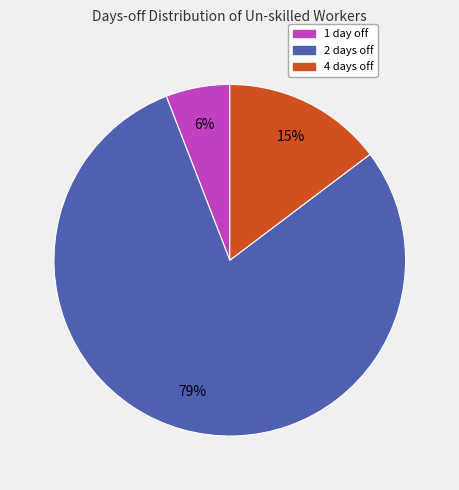

To the nearest percent, what is the average slice percentage?

33%